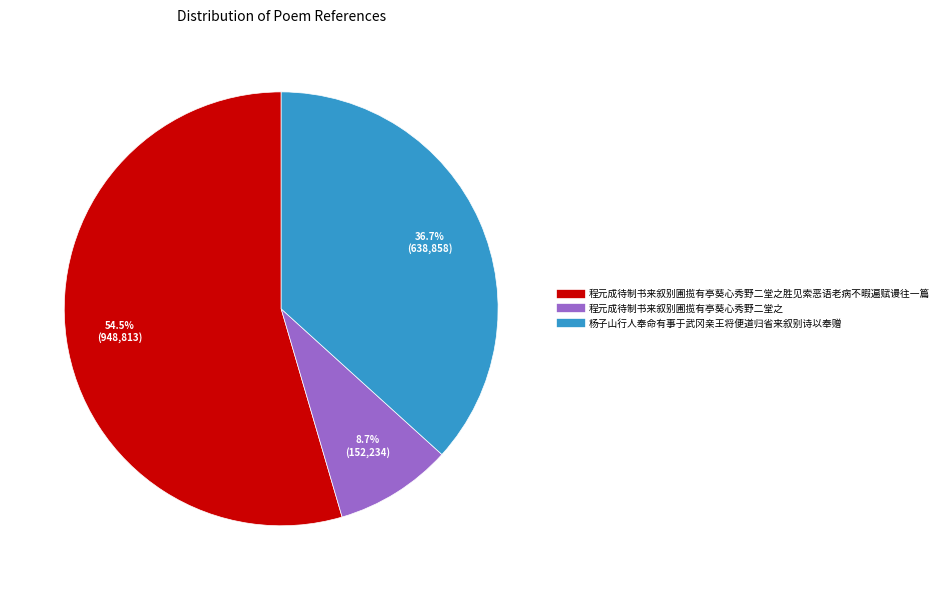

Is there a majority slice in this chart?

Yes